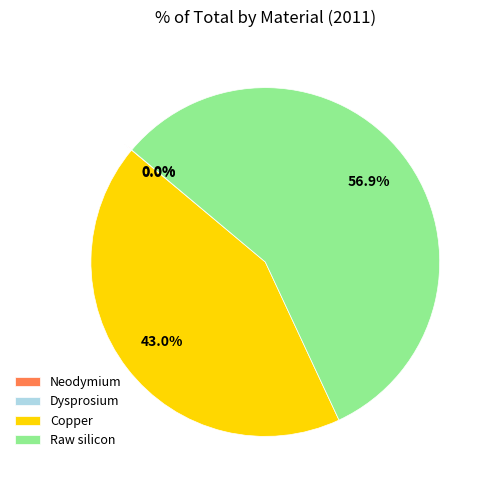

Count the number of slices in the pie.

4